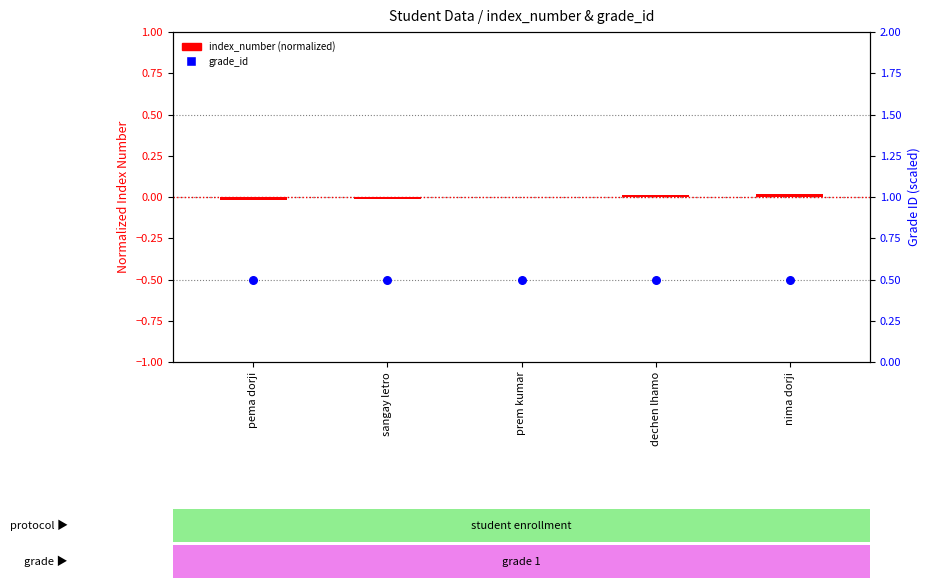

What are all the series names shown in the legend?

index_number (normalized), grade_id